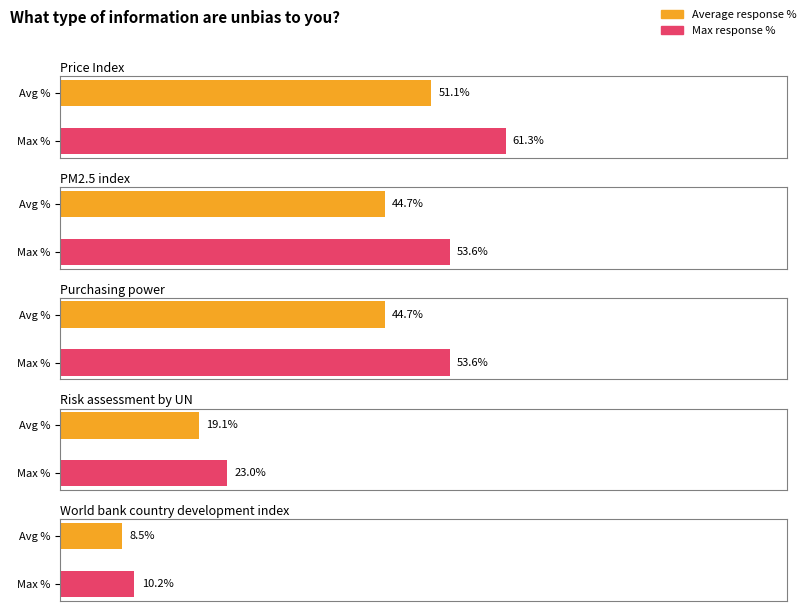

How many groups of bars are there?

2